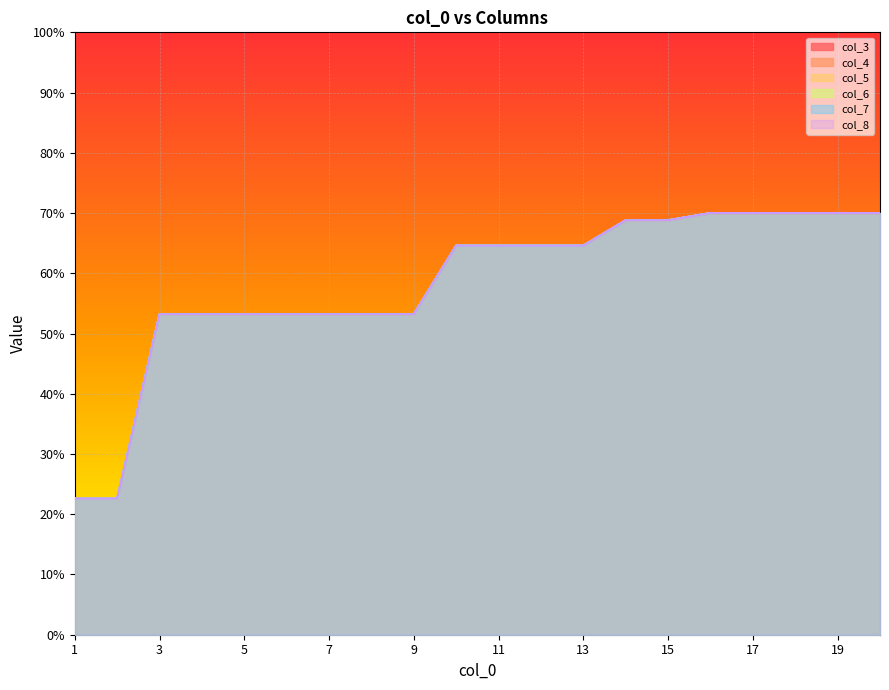

What is the difference between the second highest and minimum values in the col_6 series?

47.4